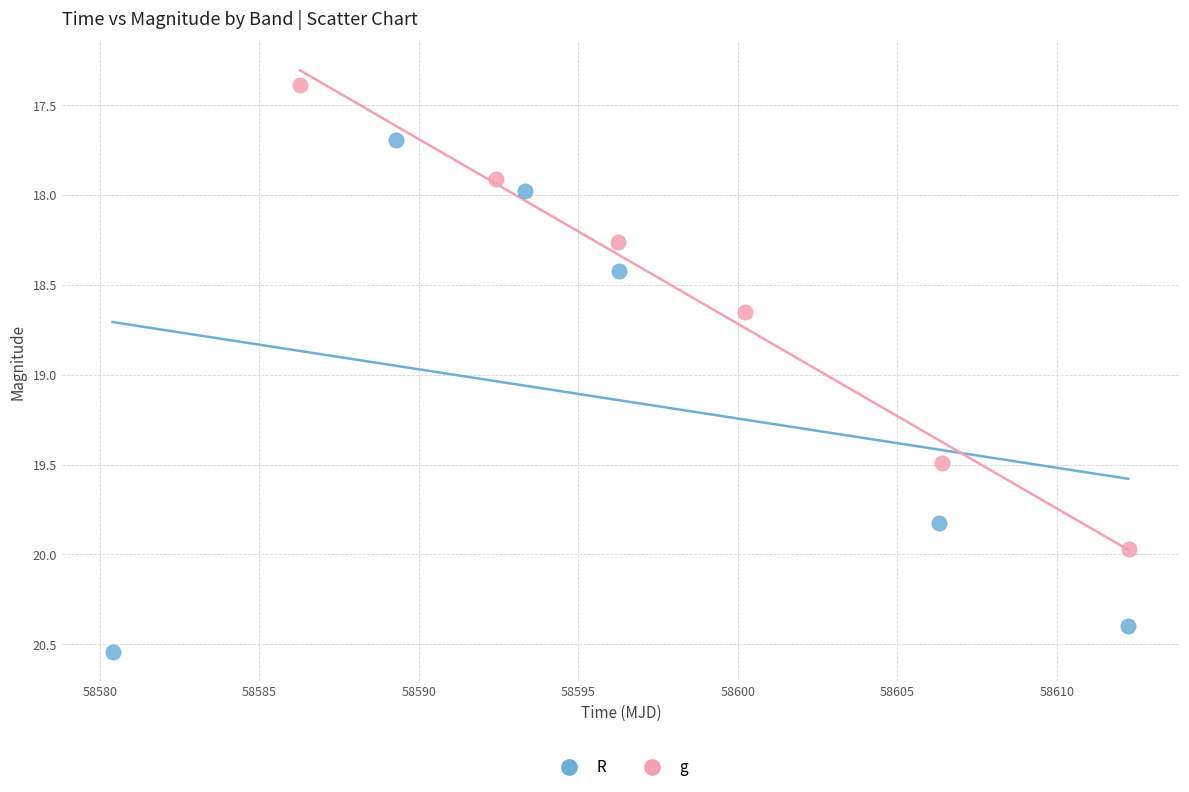

What are all the series names shown in the legend?

R, g